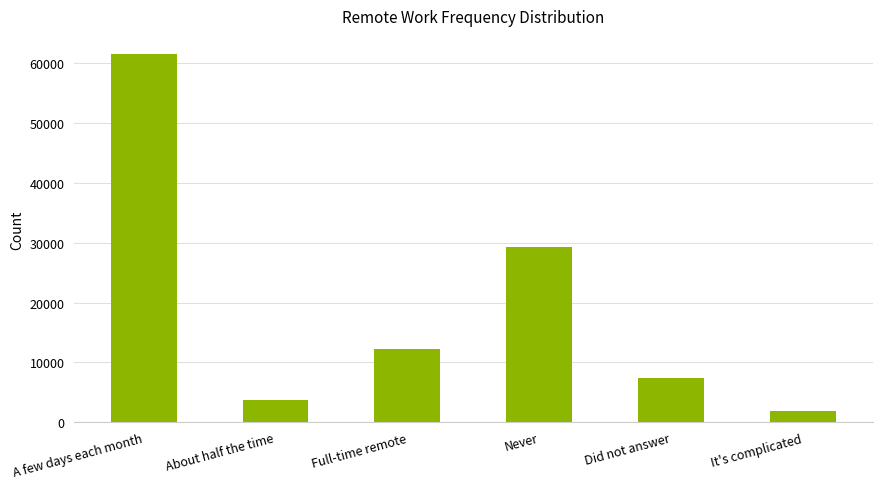

What is the label of the 5th bar from the right?

About half the time